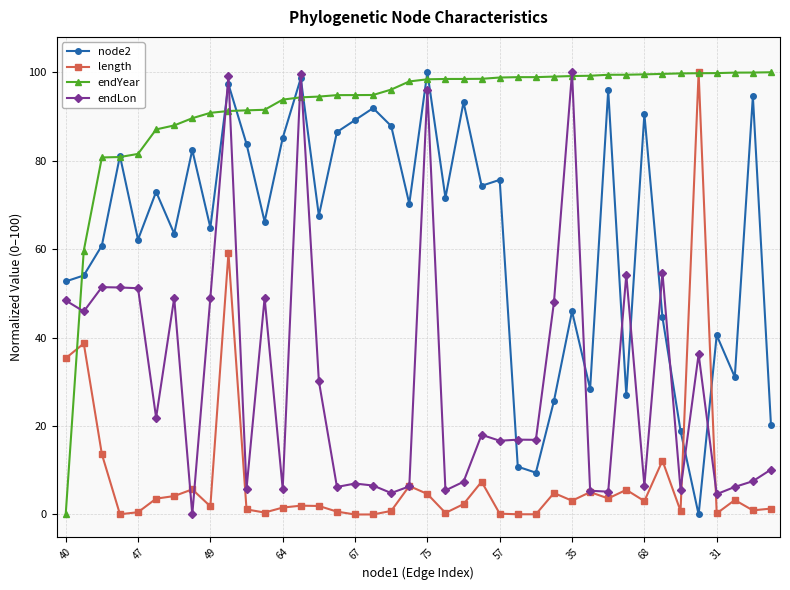

How many data points does each series have?

40